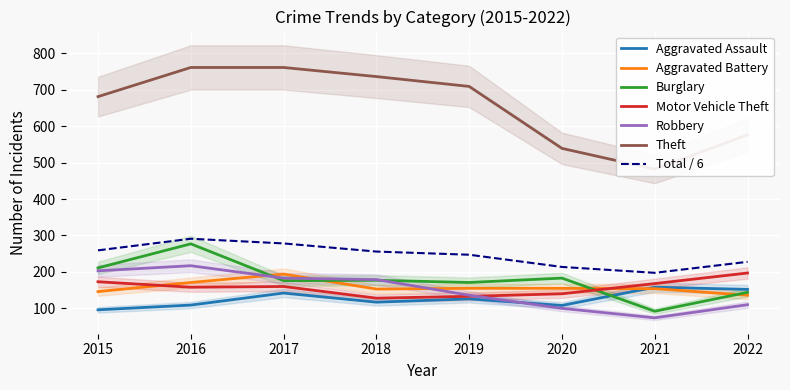

True or false: Robbery and Motor Vehicle Theft cross at least once.

True